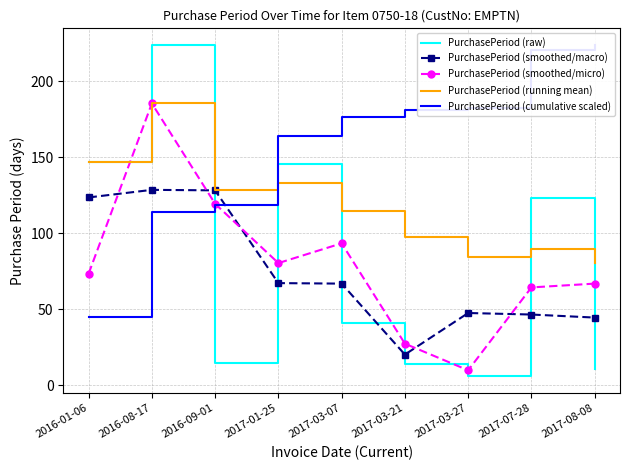

What is the label of the 9th point from the left?

2017-08-08